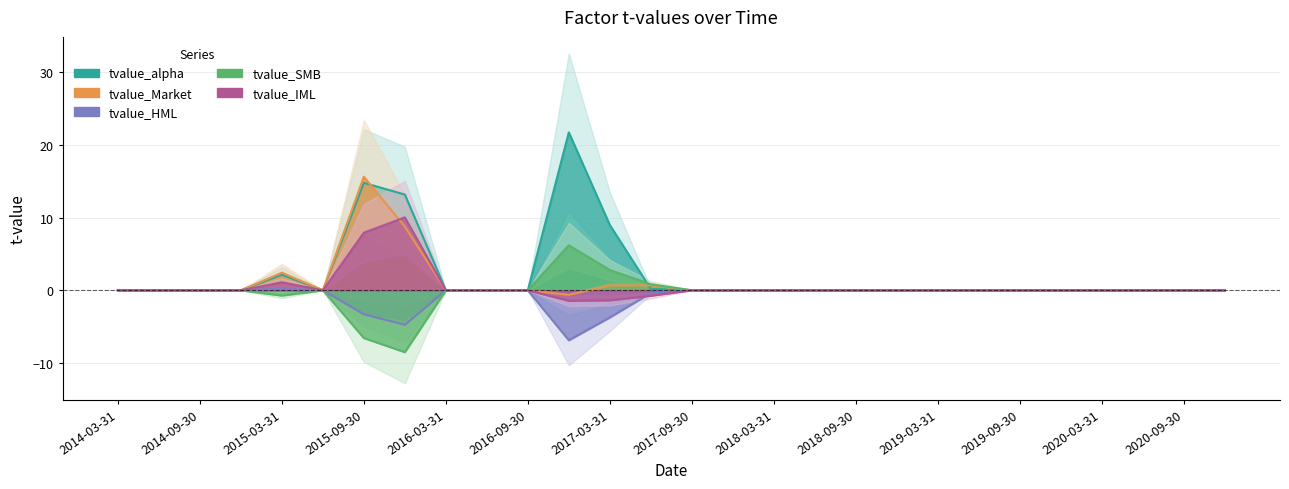

Where is tvalue_Market nearest to the value 7?

2015-12-31